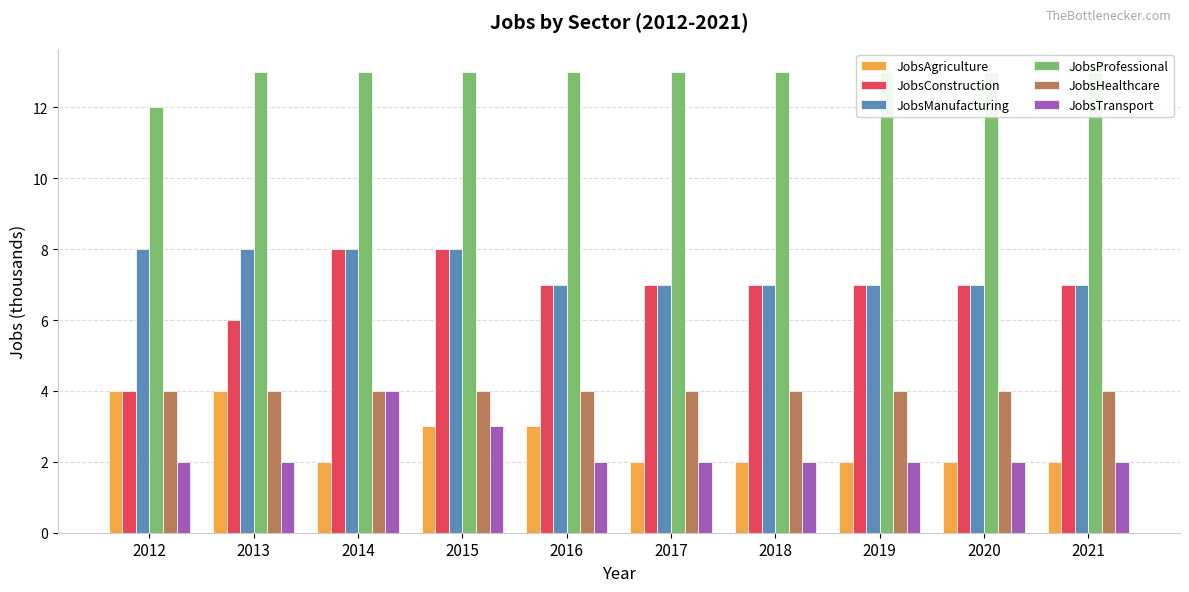

What is the sum of all JobsManufacturing values?

74